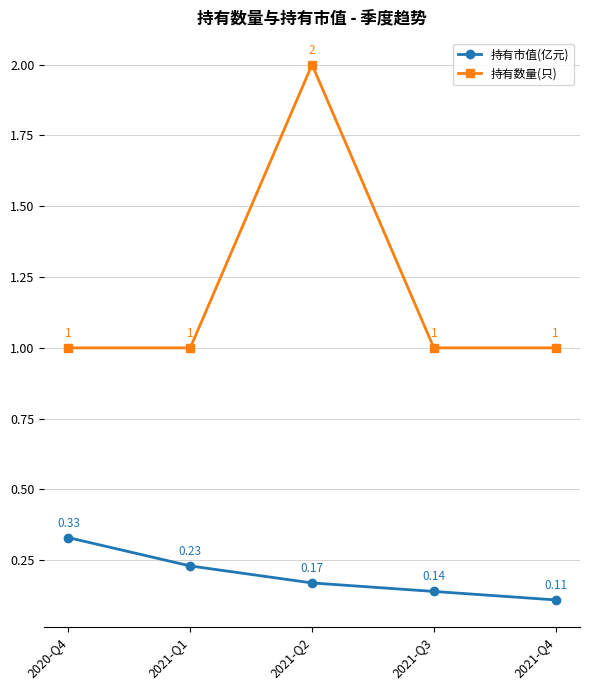

Which label corresponds to the largest value in the chart?

2021-Q2